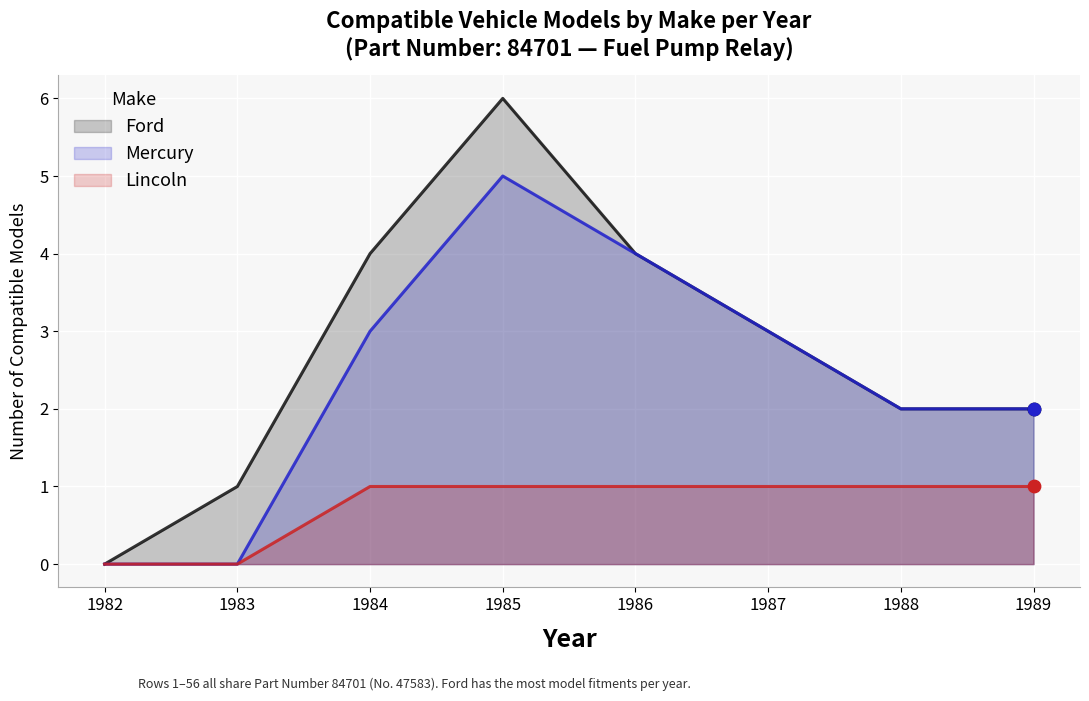

At which category is the sum across all series the highest?

1985